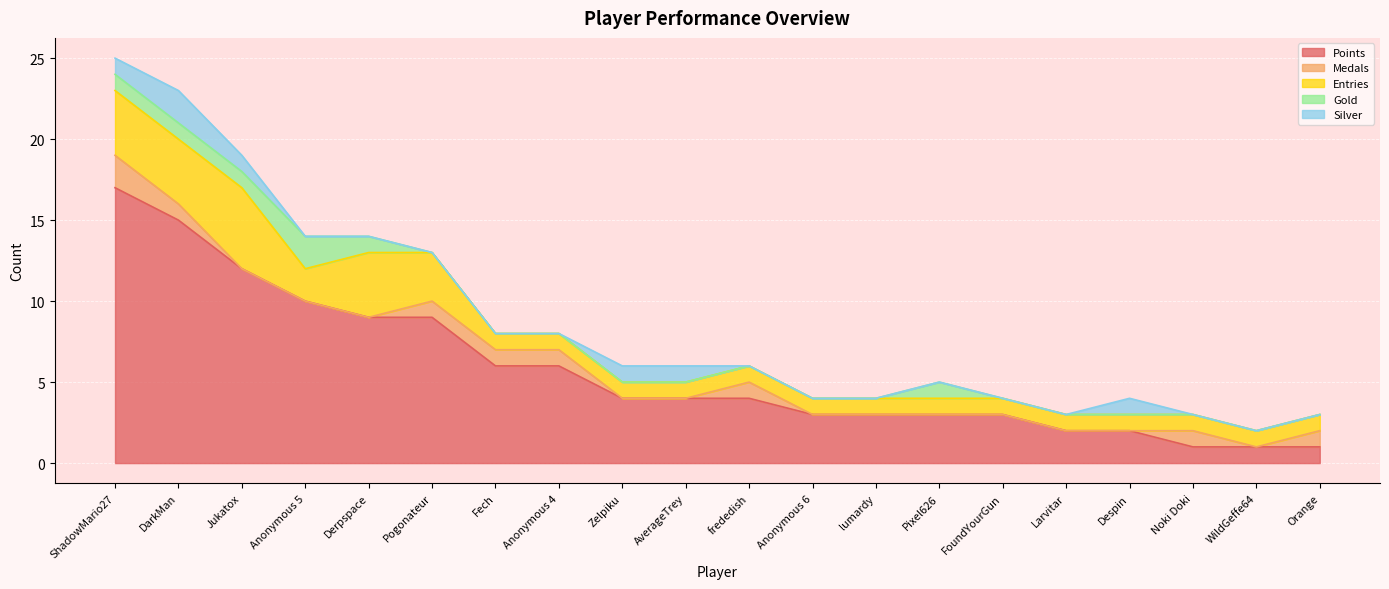

What are all the series names shown in the legend?

Points, Medals, Entries, Gold, Silver